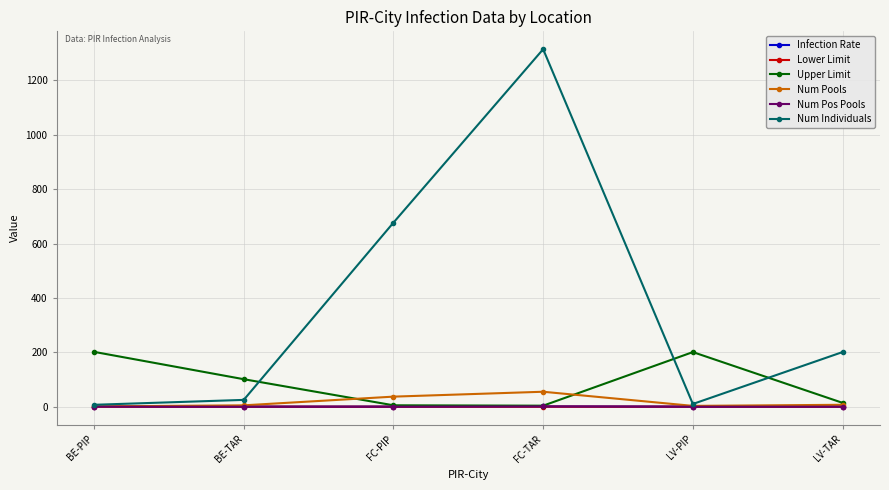

Which category has the highest value across all series?

FC-TAR